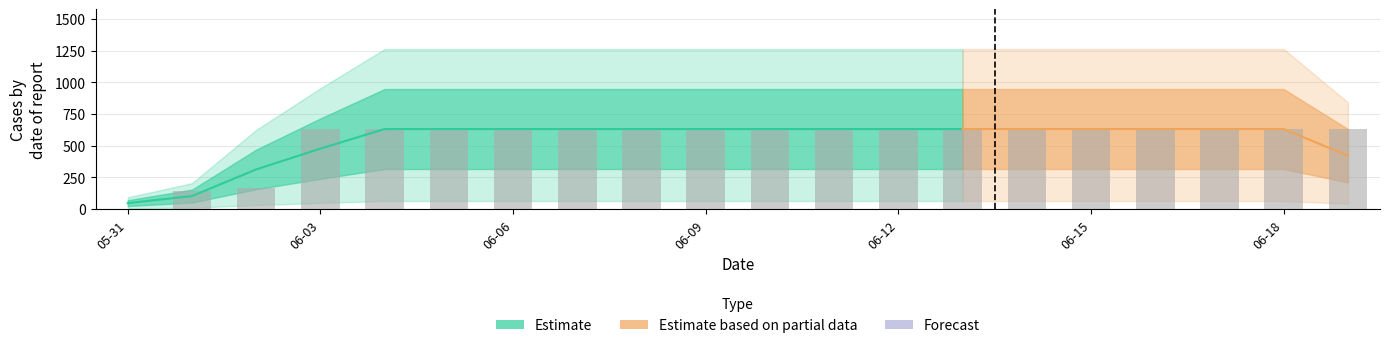

What is the sum of the values at 2020-06-10 and 2020-05-31?

631